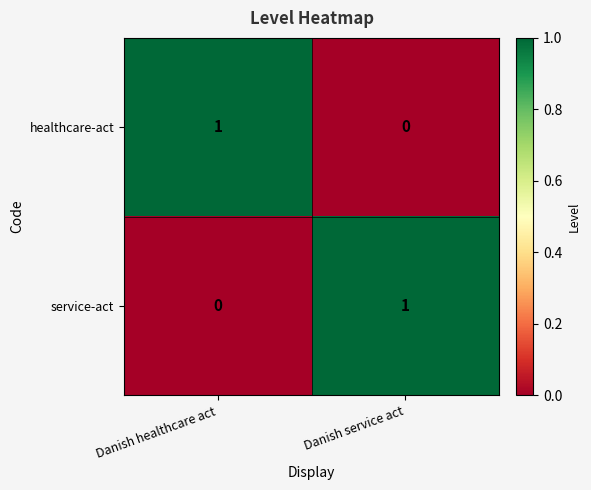

Reading left to right, what are all the values shown in this chart?

healthcare-act: 1	0
service-act: 0	1